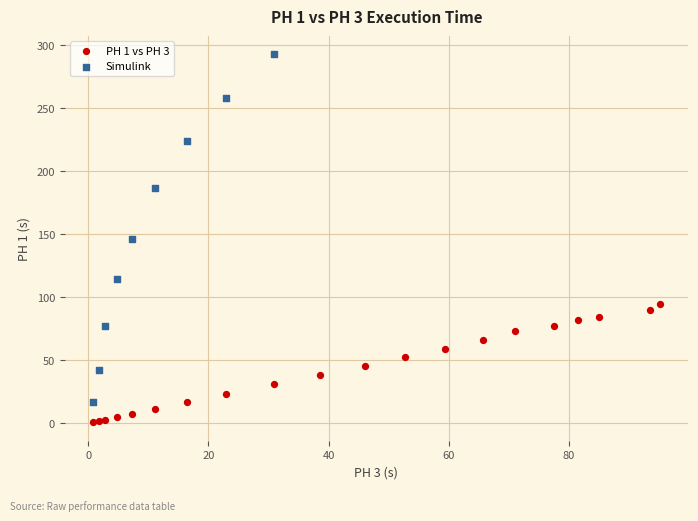

Which series has the largest Y range (max minus min)?

Simulink